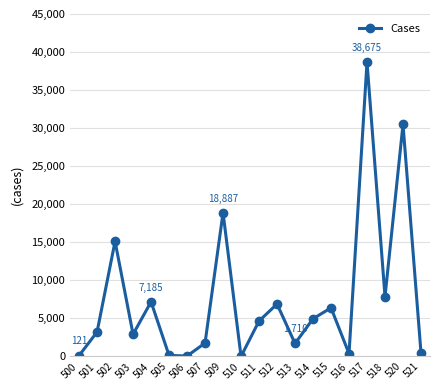

True or false: the data has more than 2 interior local peaks.

True